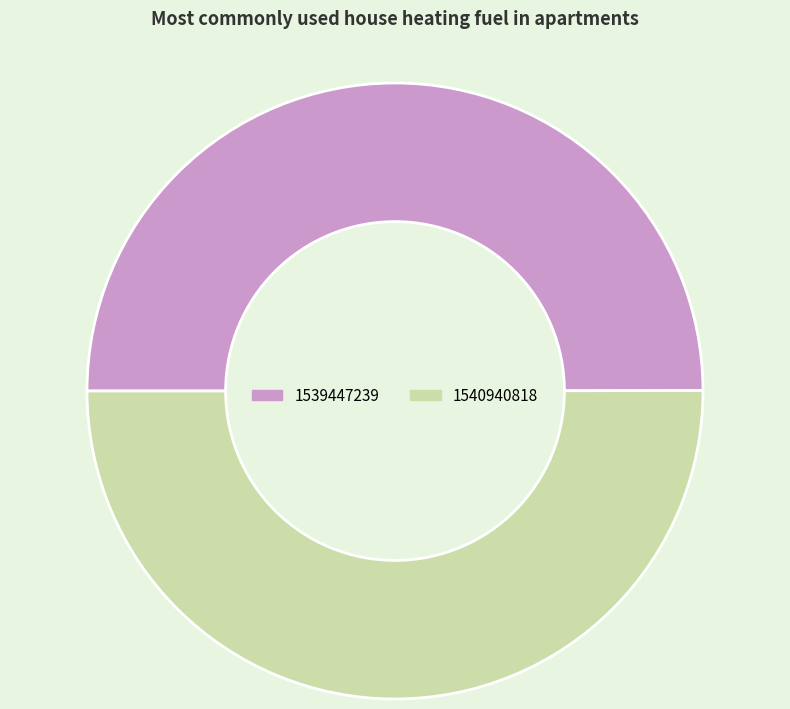

True or false: 1539447239 accounts for 56% of the total.

False